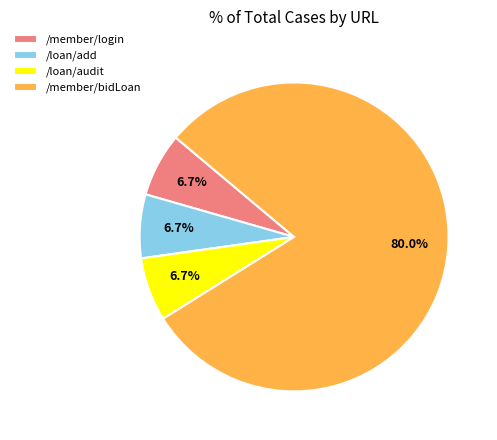

To the nearest percent, what is the difference between the largest and smallest slice percentages?

73%